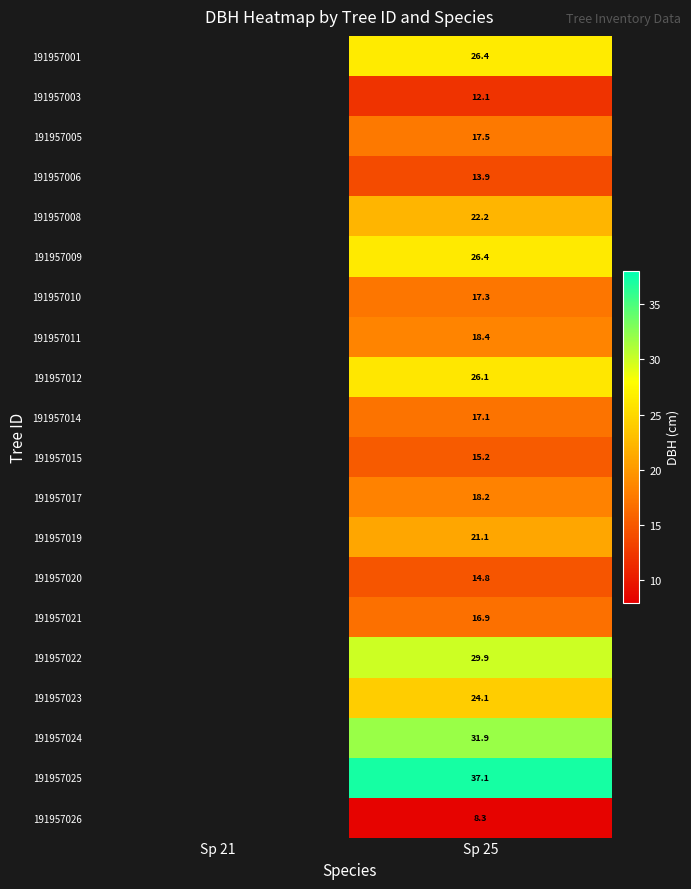

What is the spread (max minus min) of values at Sp 25?

28.8